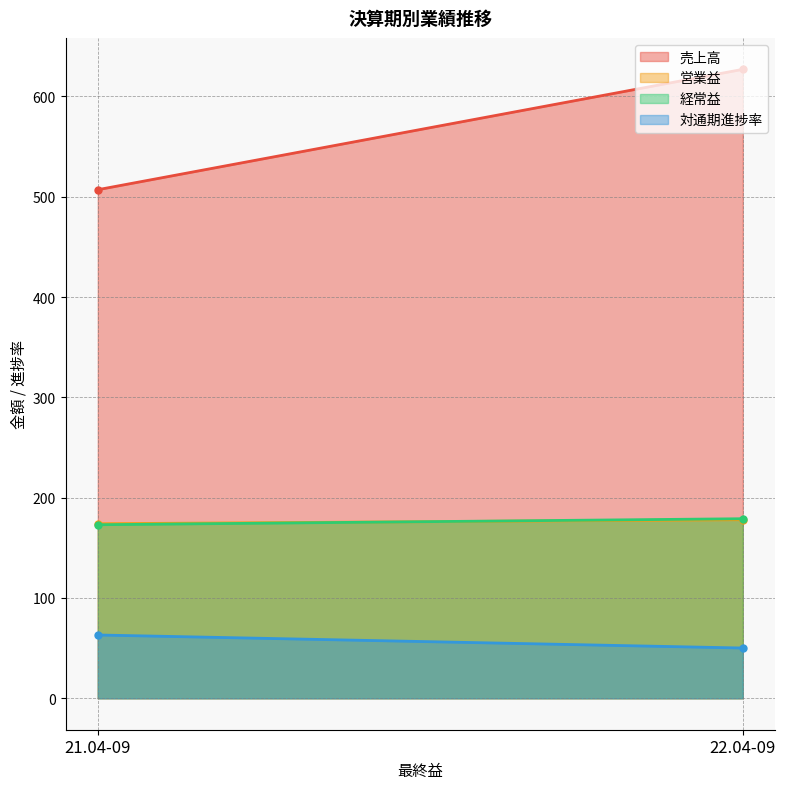

At which category does the chart reach its minimum across all series?

22.04-09